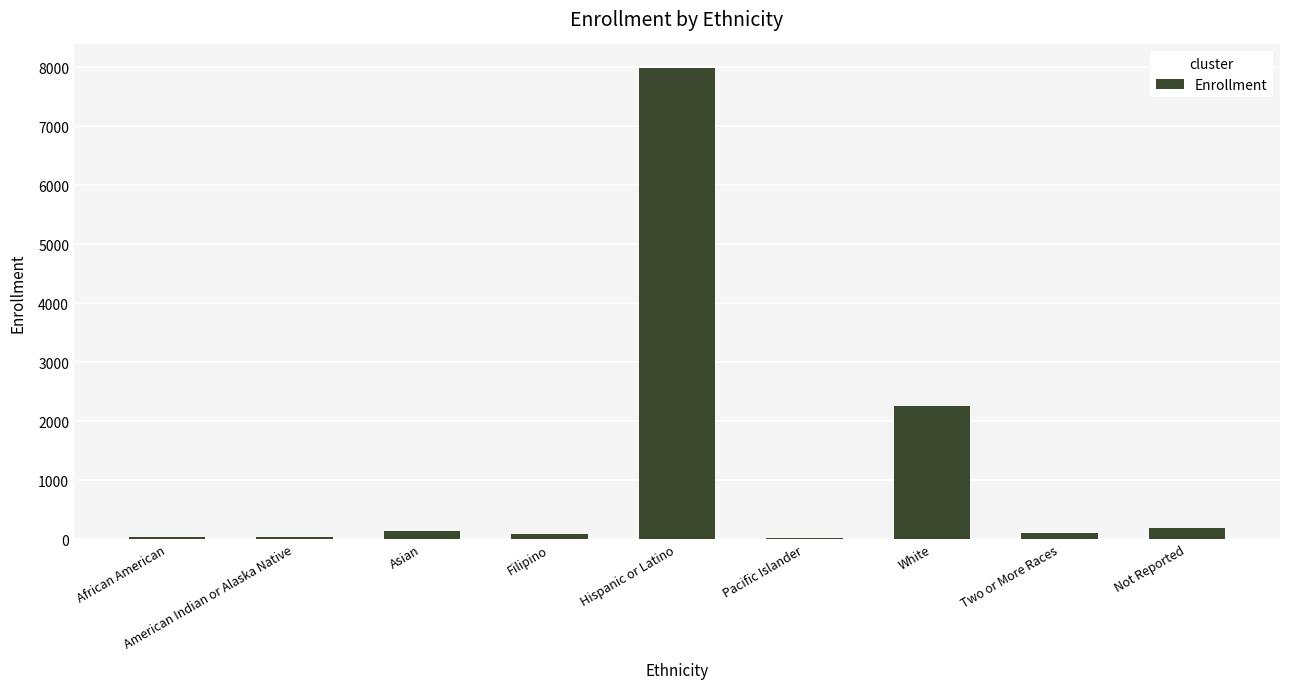

What is the sum of all values?

10827